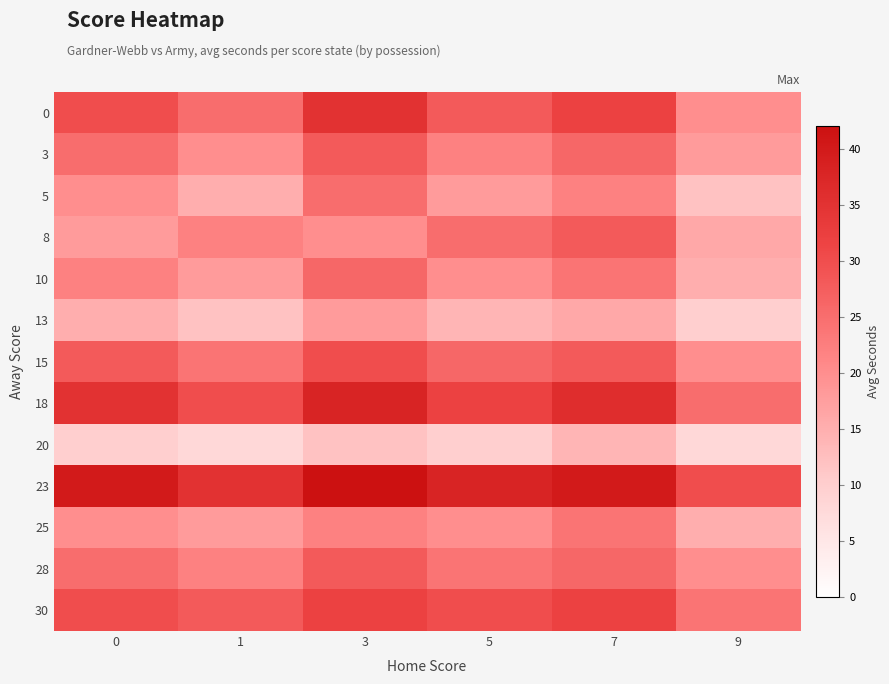

Rank the series by their maximum value, from highest to lowest.

23, 18, 0, 30, 15, 3, 8, 28, 10, 5, 25, 13, 20